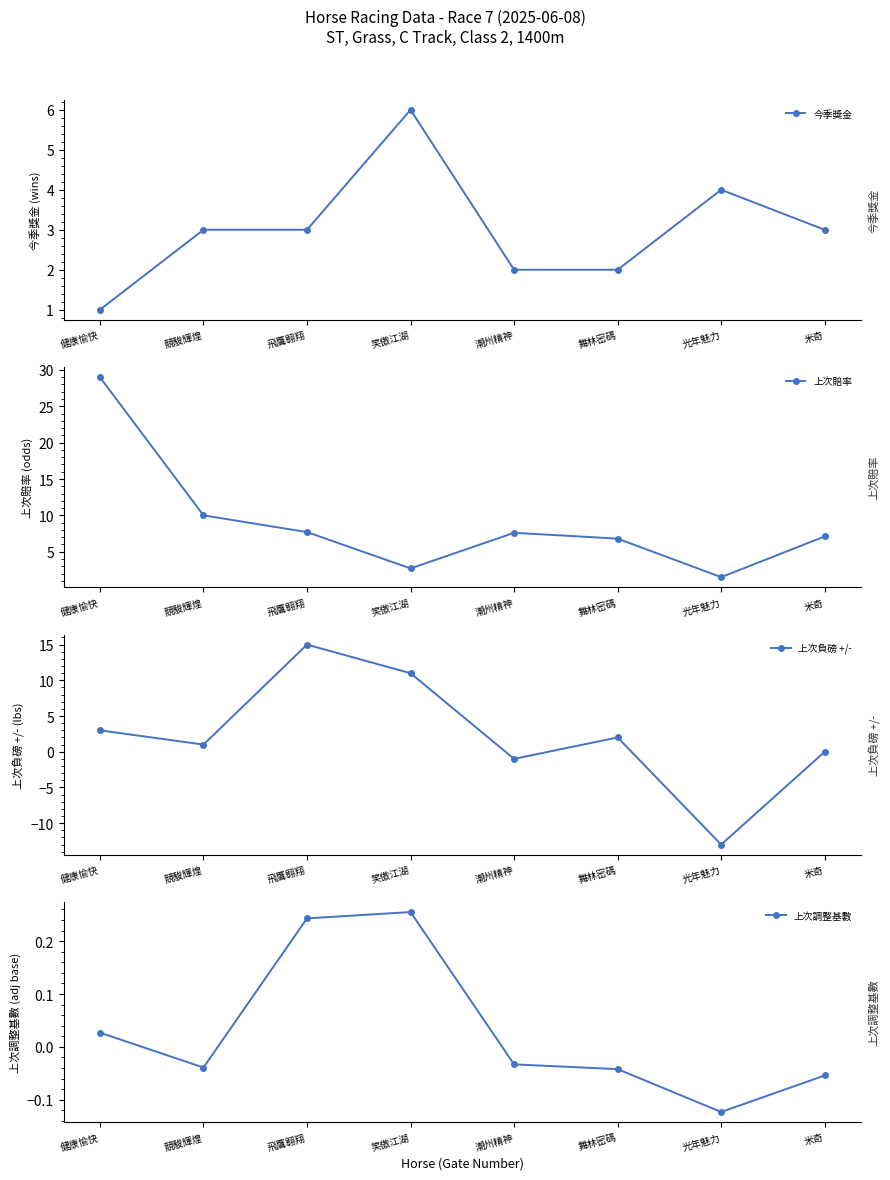

What is the maximum value shown in the chart?

29.0